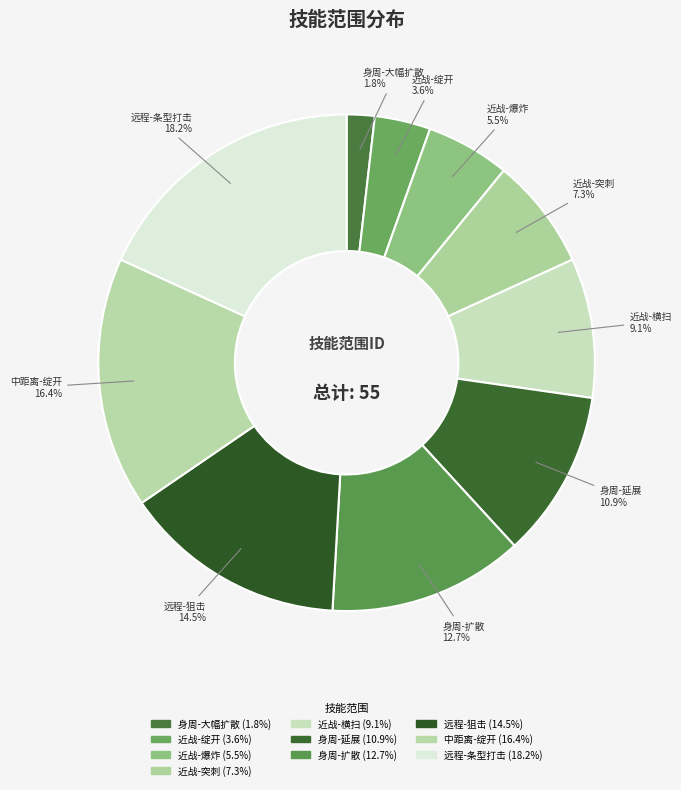

Does 近战-绽开 represent more than half of the total?

No